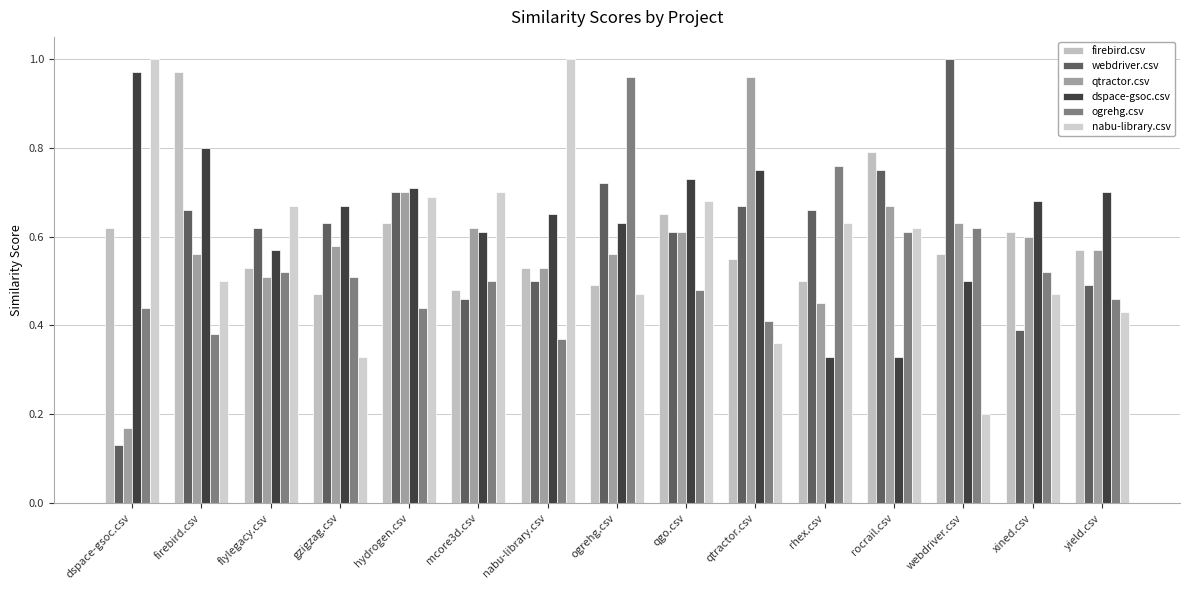

What is the difference between the webdriver.csv values at qgo.csv and ogrehg.csv?

0.1